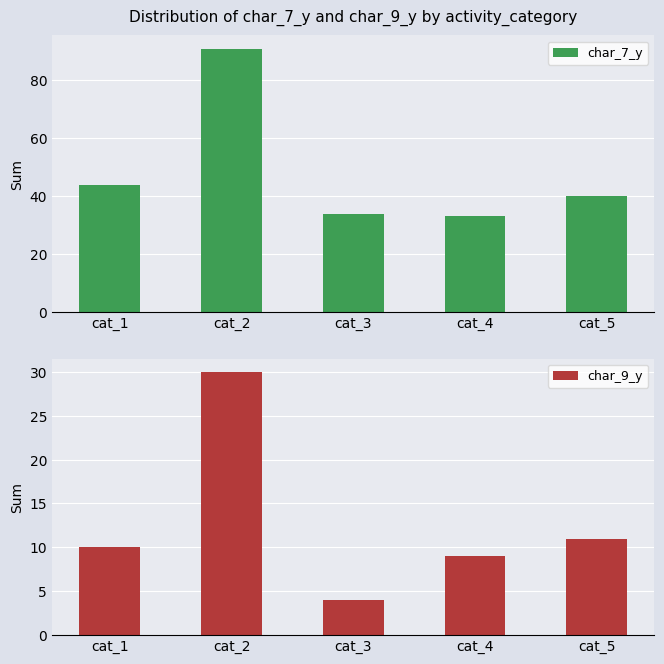

At cat_5, list the series in order from largest to smallest.

char_7_y, char_9_y